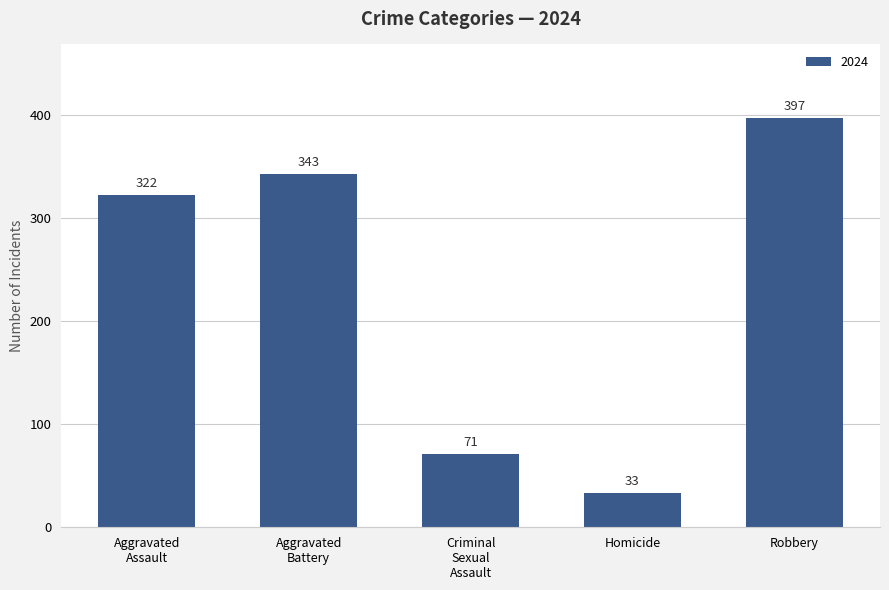

What is the average value?

233